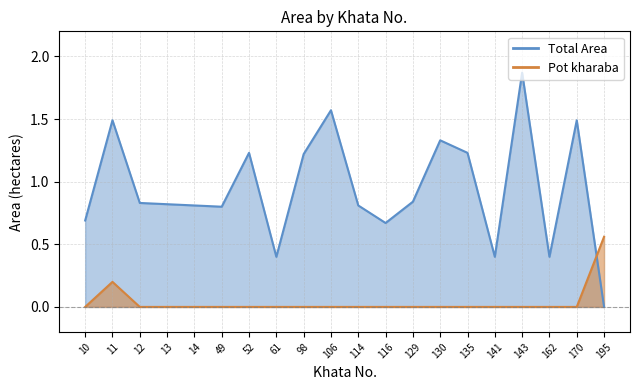

What is the spread (max minus min) of values at 141?

0.4